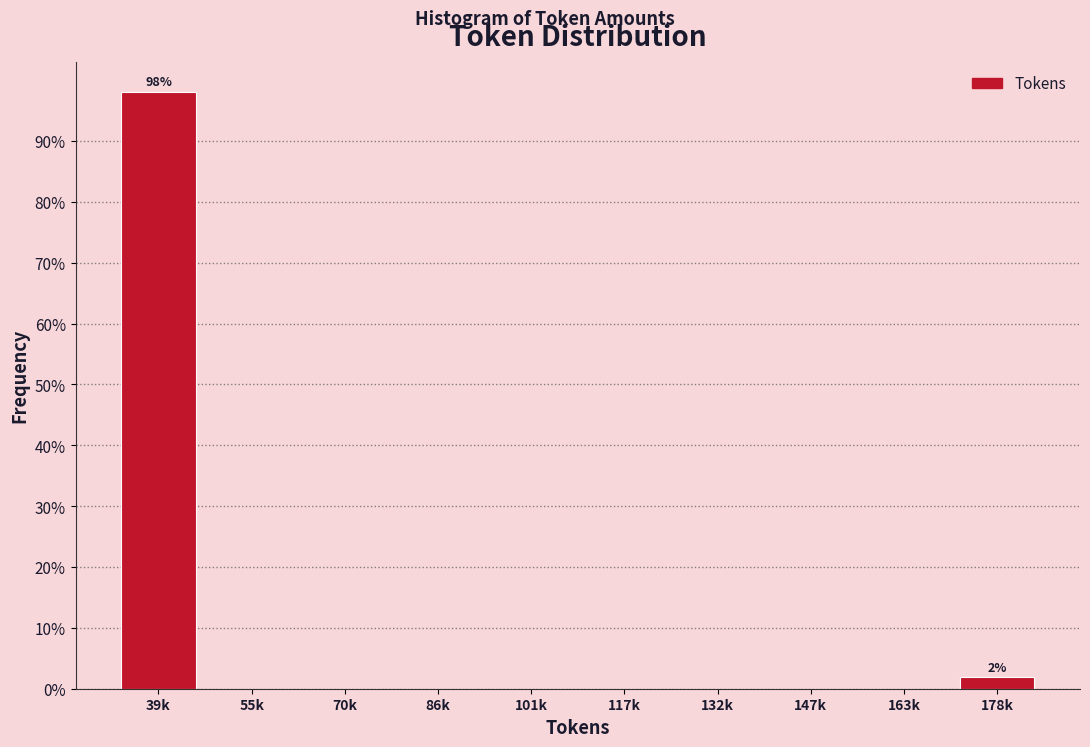

Reading left to right, transcribe all the data shown in this chart.

39k=98.1	55k=0.0	70k=0.0	86k=0.0	101k=0.0	117k=0.0	132k=0.0	147k=0.0	163k=0.0	178k=1.9